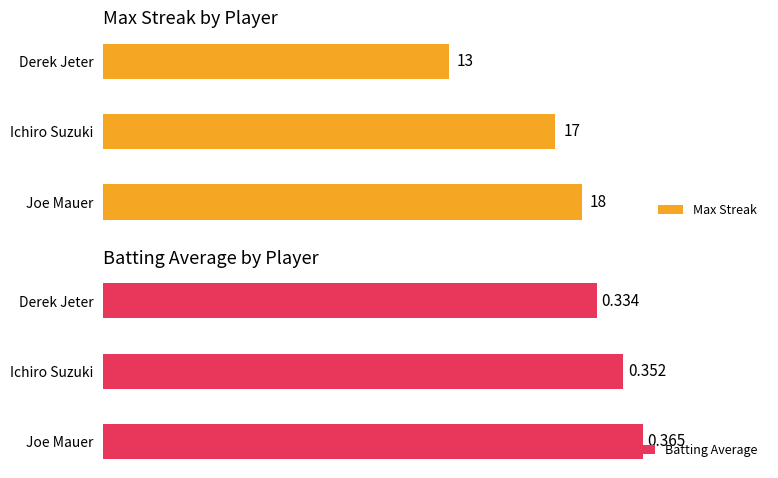

List the labels in order of Max Streak value, largest first.

Joe Mauer, Ichiro Suzuki, Derek Jeter